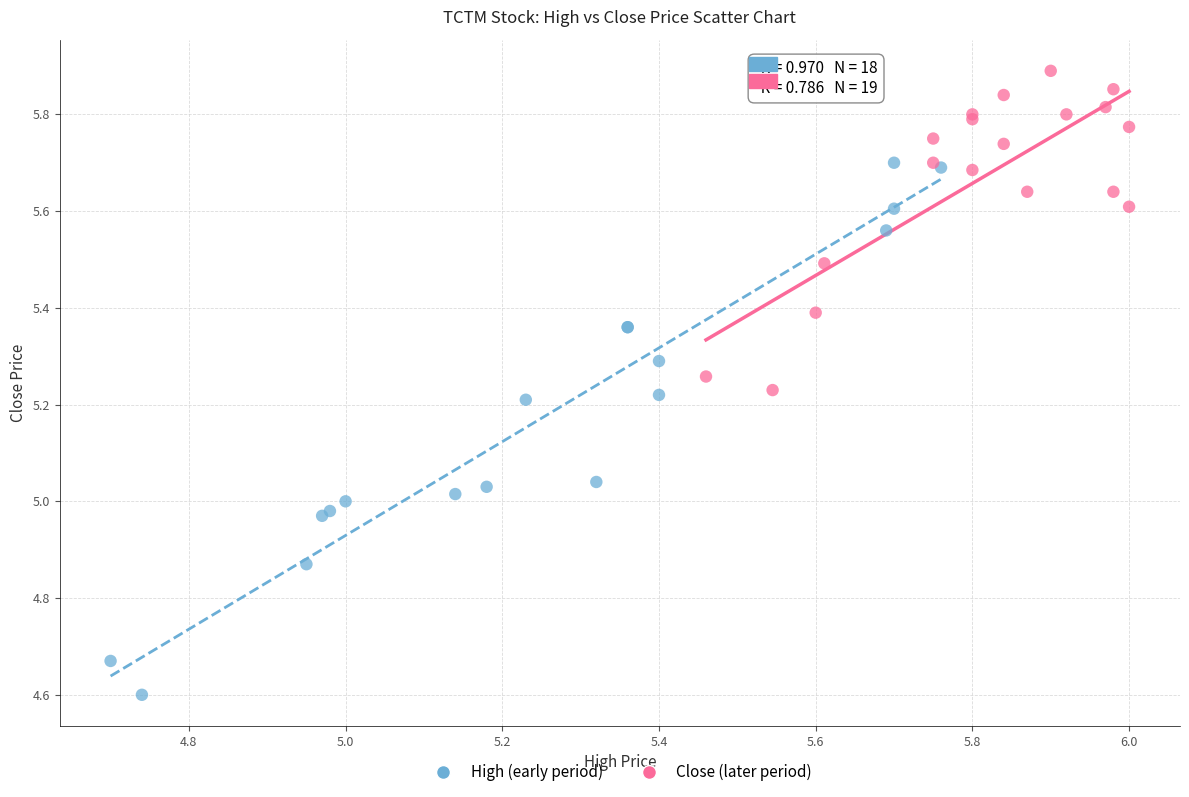

What are all the series names shown in the legend?

High (early period), Close (later period)